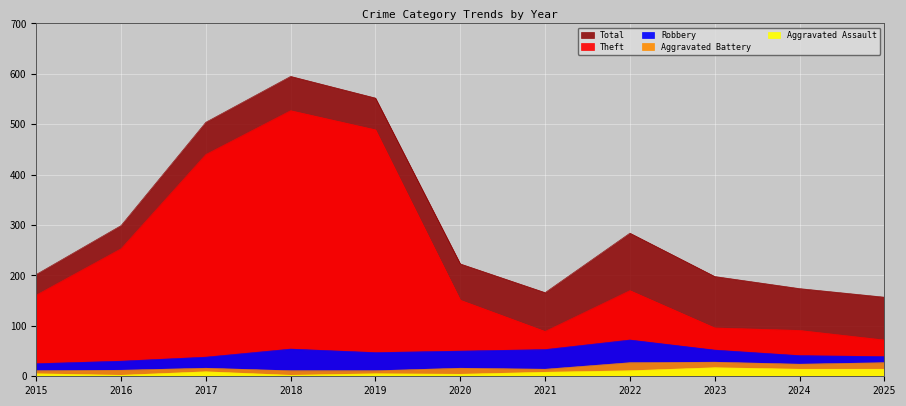

What are all the series names shown in the legend?

Robbery, Theft, Aggravated Battery, Aggravated Assault, Total